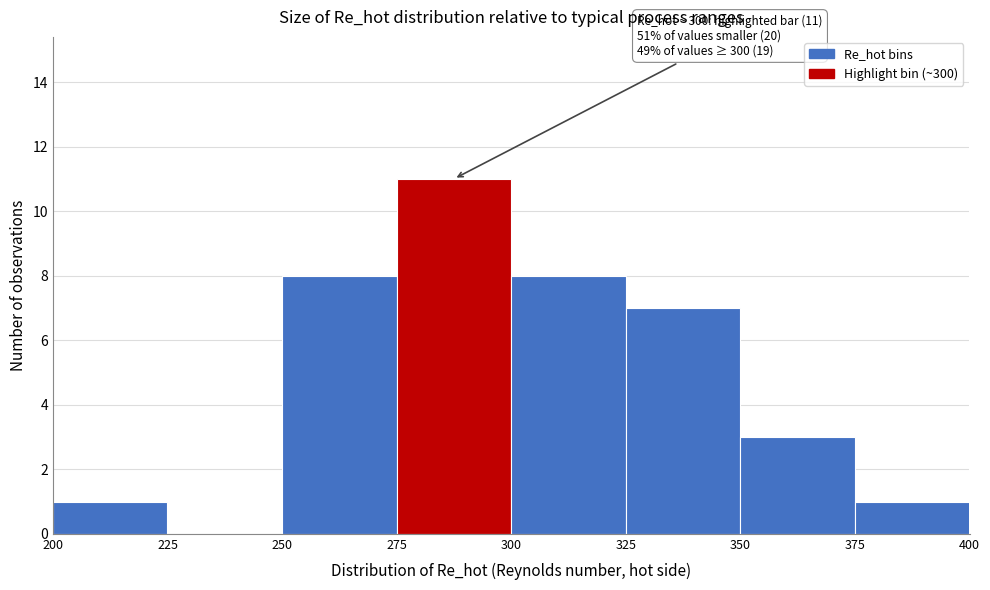

Which range on the x-axis has the tallest bar?

275 to 300